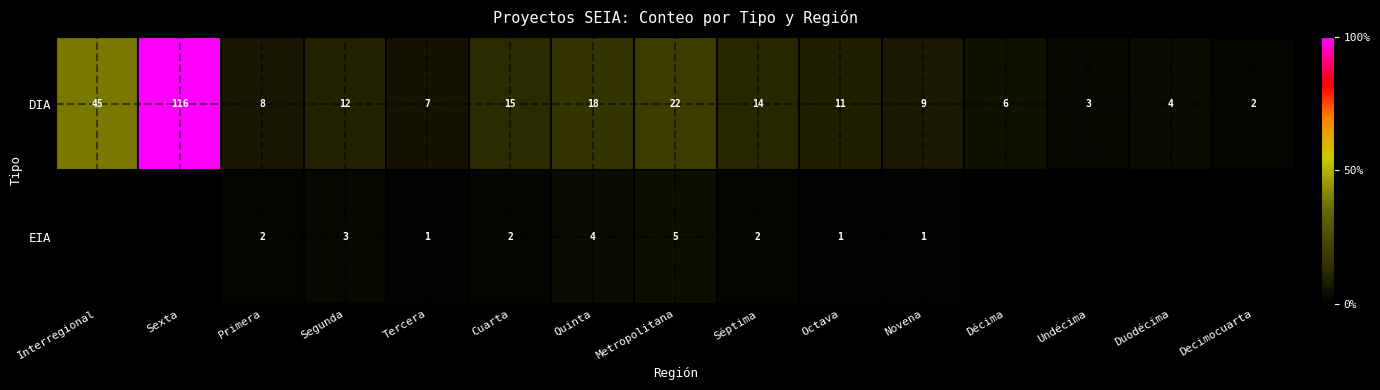

List the labels in order of DIA value, smallest first.

Decimocuarta, Undécima, Duodécima, Décima, Tercera, Primera, Novena, Octava, Segunda, Séptima, Cuarta, Quinta, Metropolitana, Interregional, Sexta